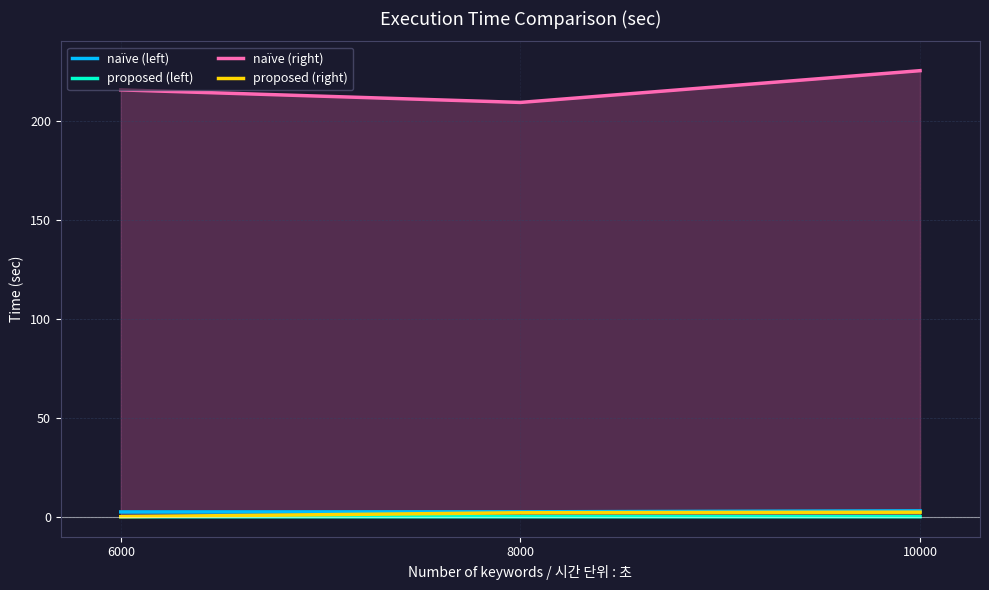

Between 6000 and 10000, which series saw the biggest shift?

naïve (right)